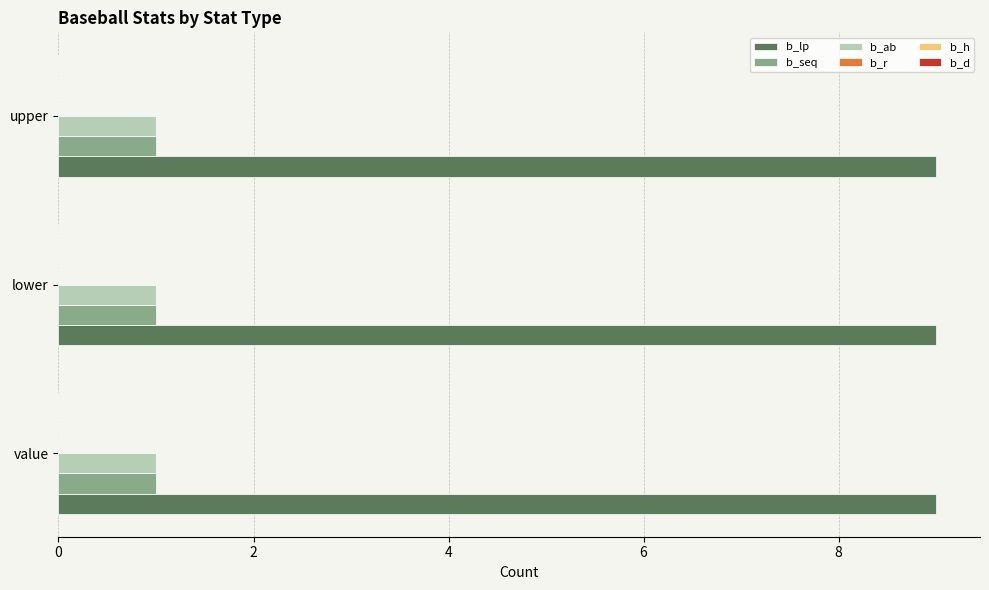

What is the approximate value of b_lp at lower?

9